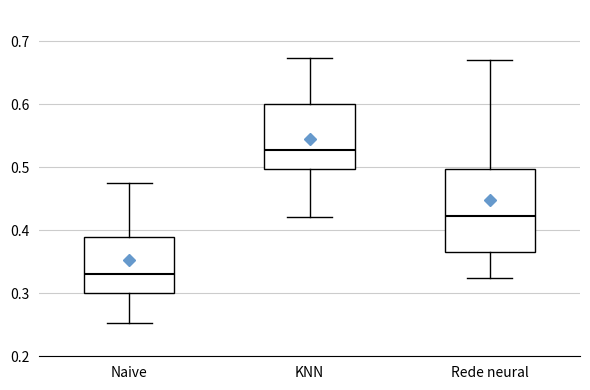

Which box's median line is the highest?

KNN